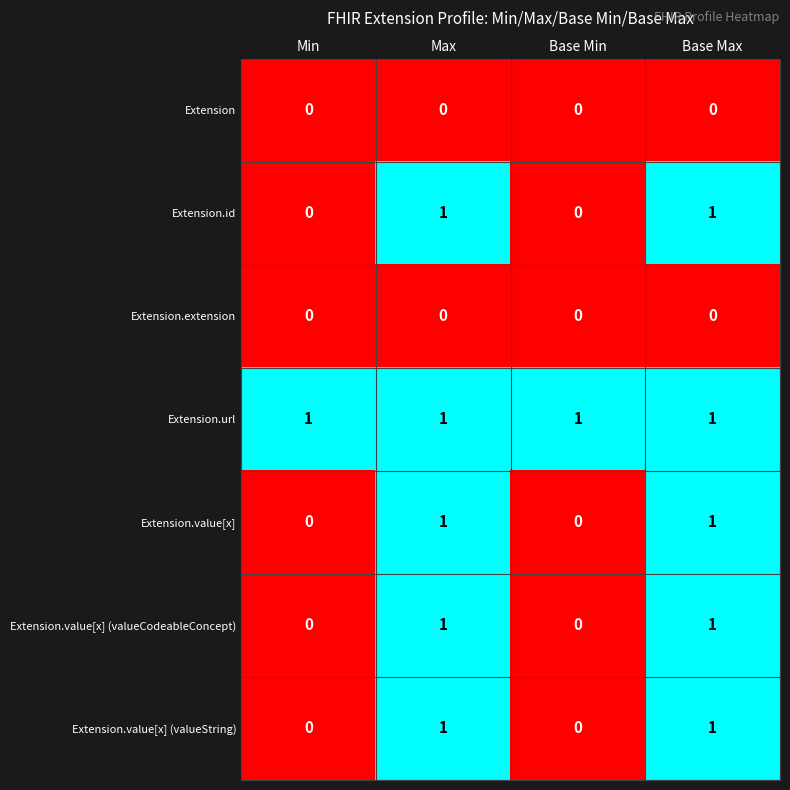

True or false: Extension.id has a value of 2 at Max.

False